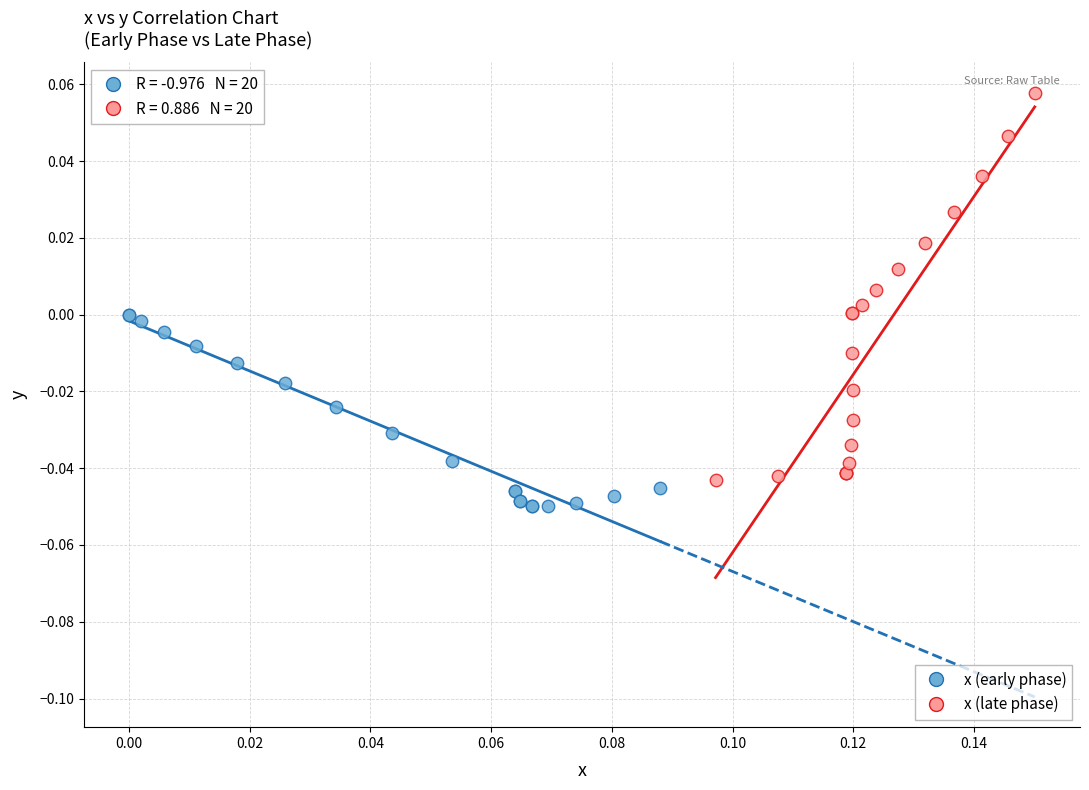

What are all the series names shown in the legend?

x (early phase), x (late phase)